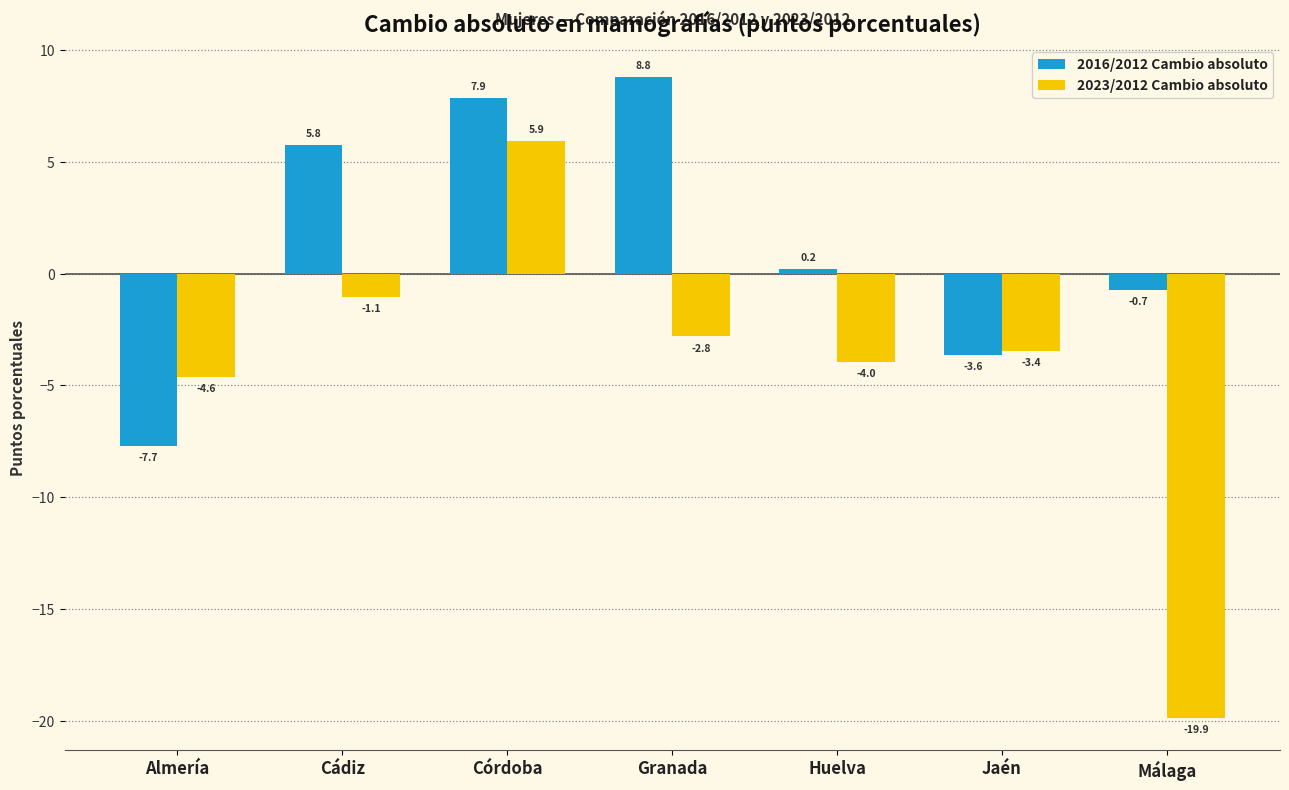

Is the value of 2023/2012 Cambio absoluto at Cádiz greater than the value of 2016/2012 Cambio absoluto at Málaga?

No